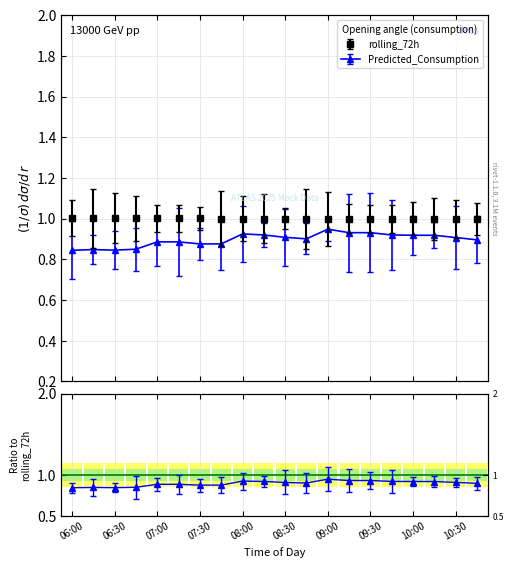

How many bars are there in each group?

2